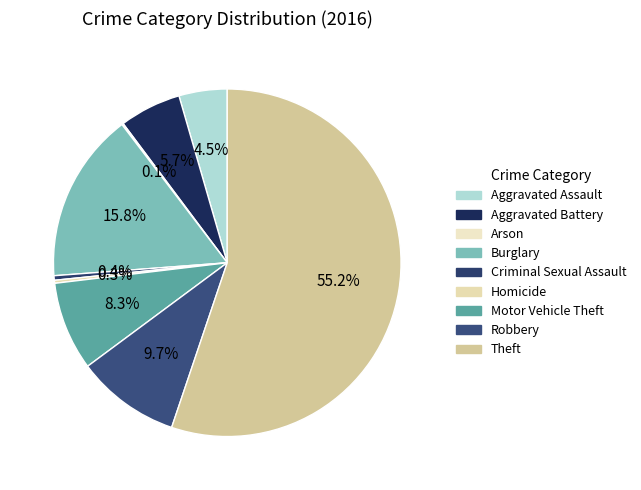

What is the change in value from Aggravated Assault to Burglary?

+81